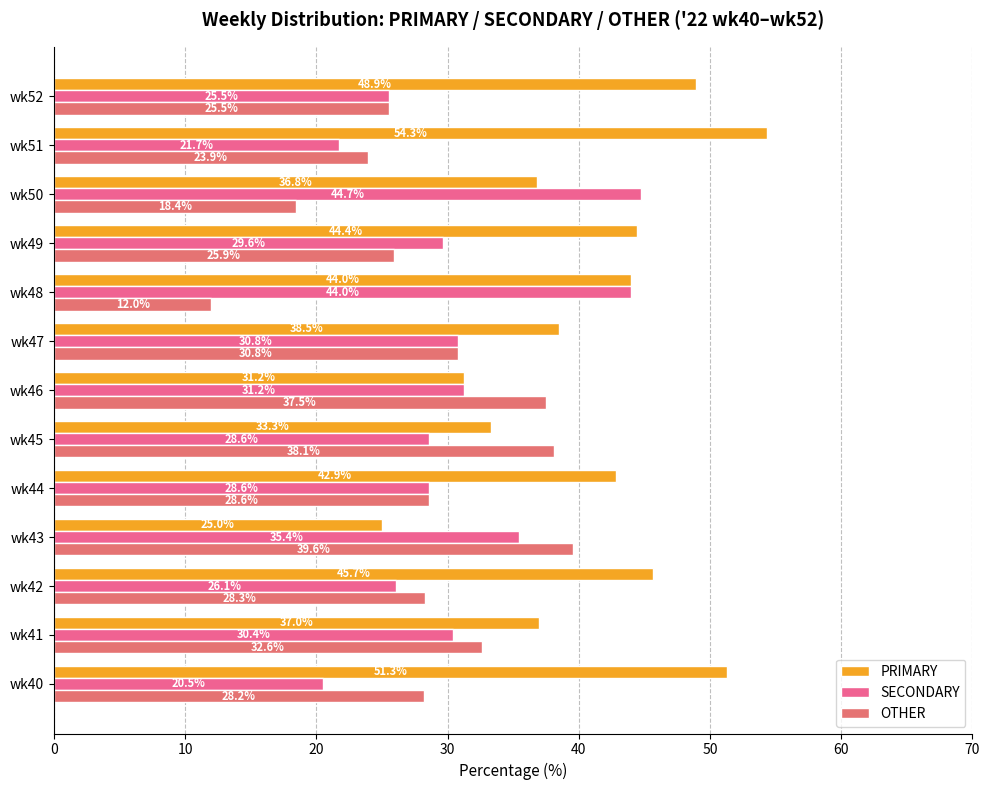

What is the difference between the maximum and minimum values in the SECONDARY series?

24.2